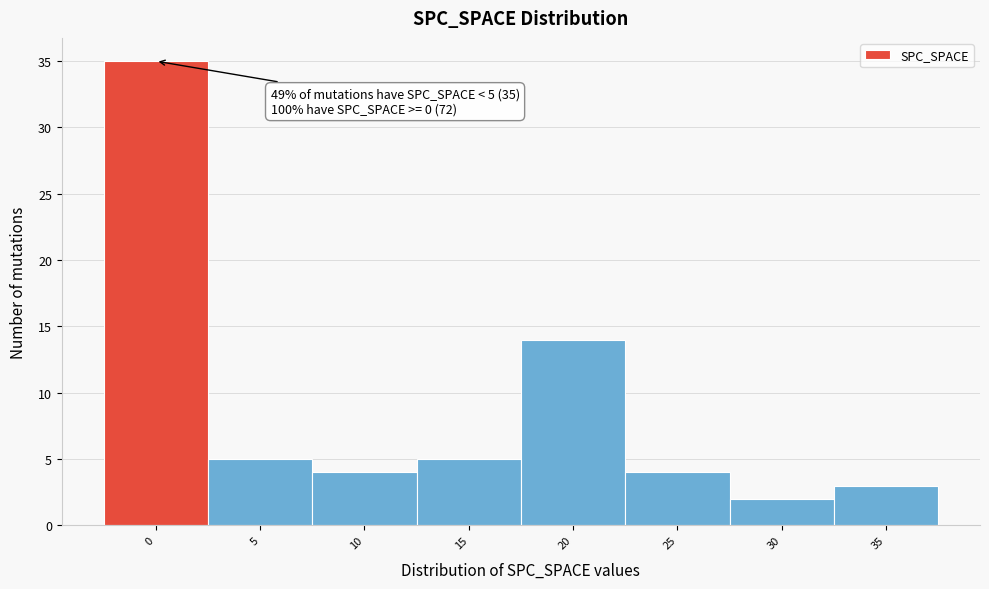

Reading left to right, list all the values displayed in this chart.

35	5	4	5	14	4	2	3